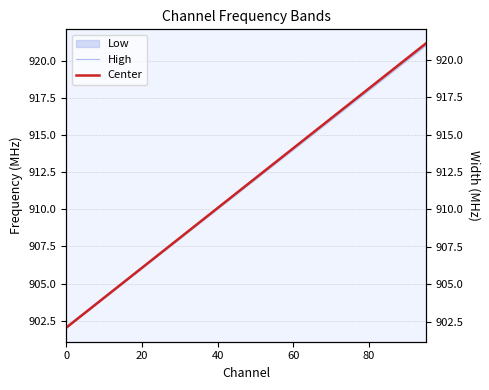

What is the label of the 16th point from the right?

20